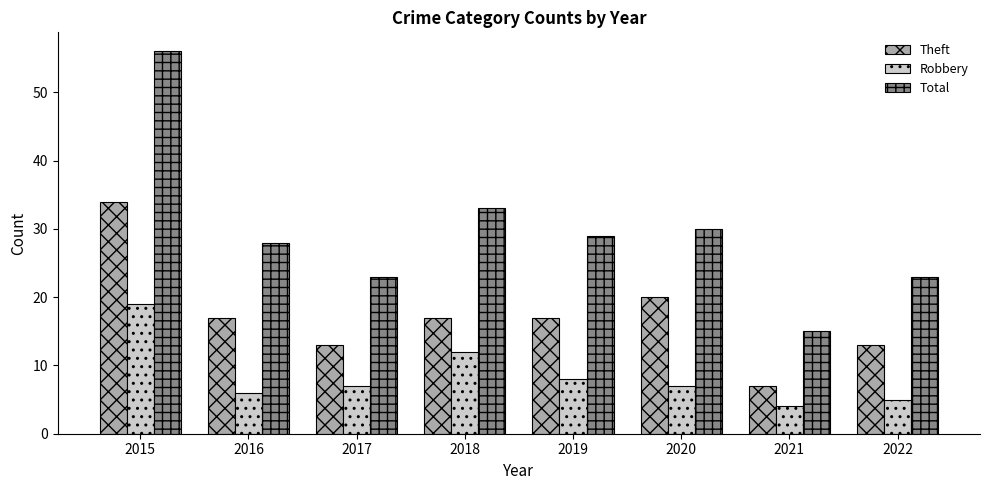

The Robbery series shows 19 at 2015. True or false?

True